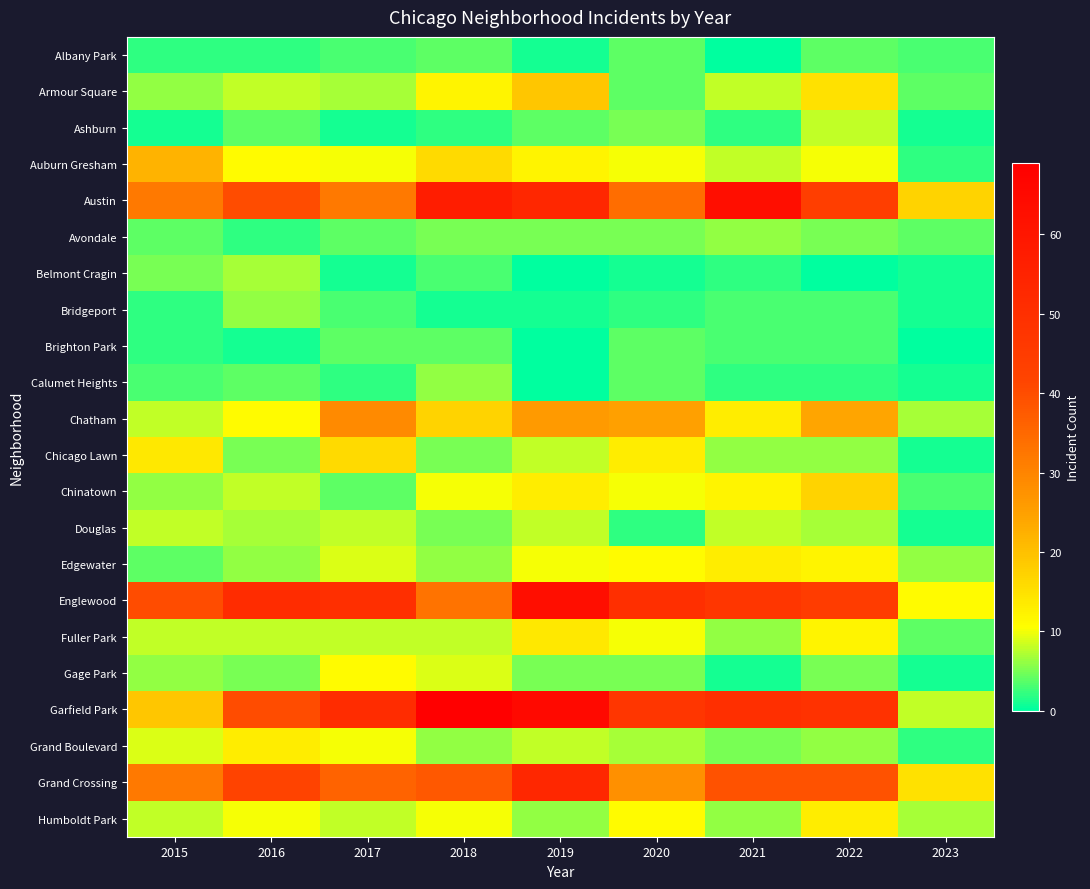

What is the difference between the highest and lowest values at 2018?

68